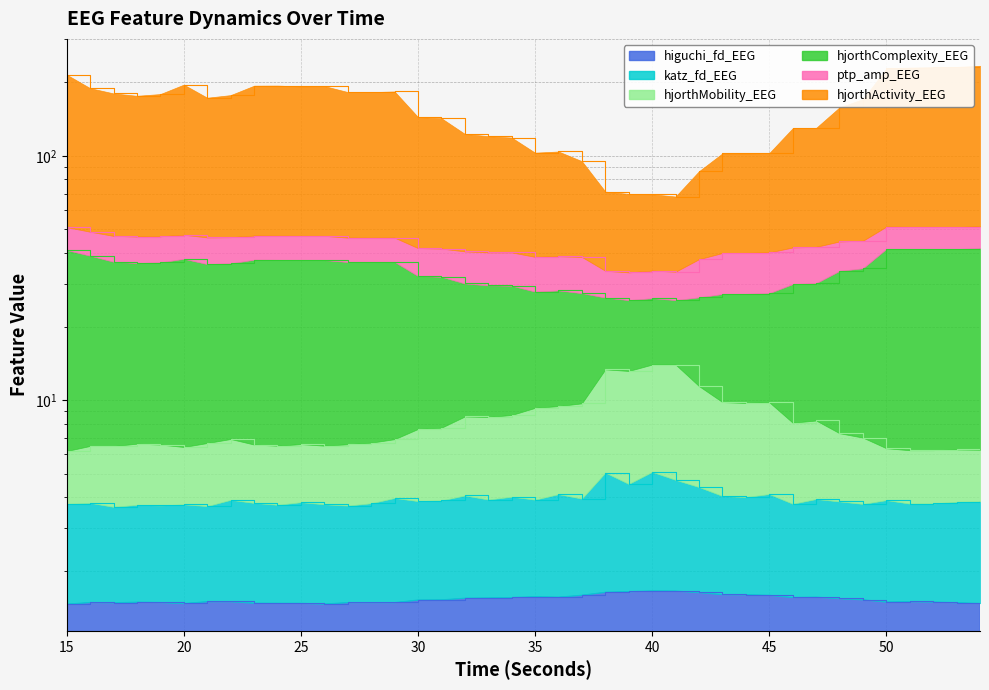

What is the maximum value shown in the chart?

233.6